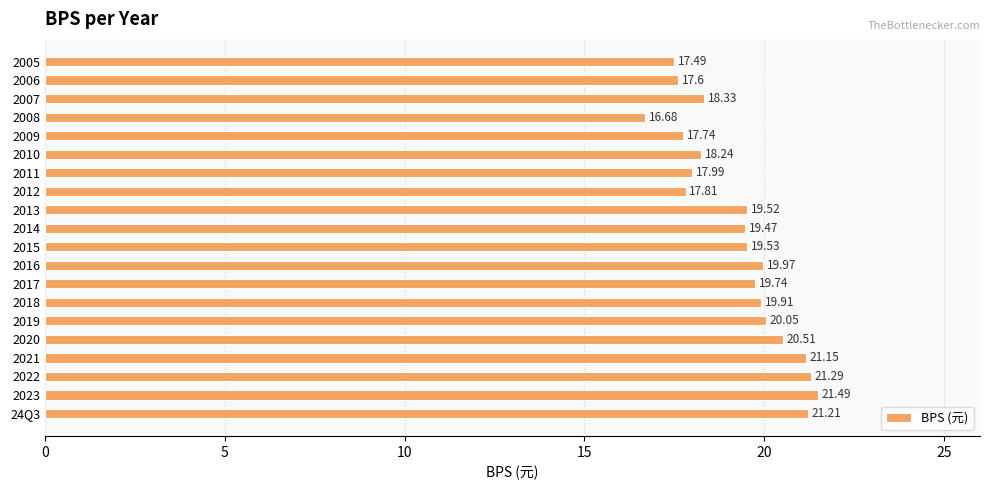

How many data points does each series have?

20